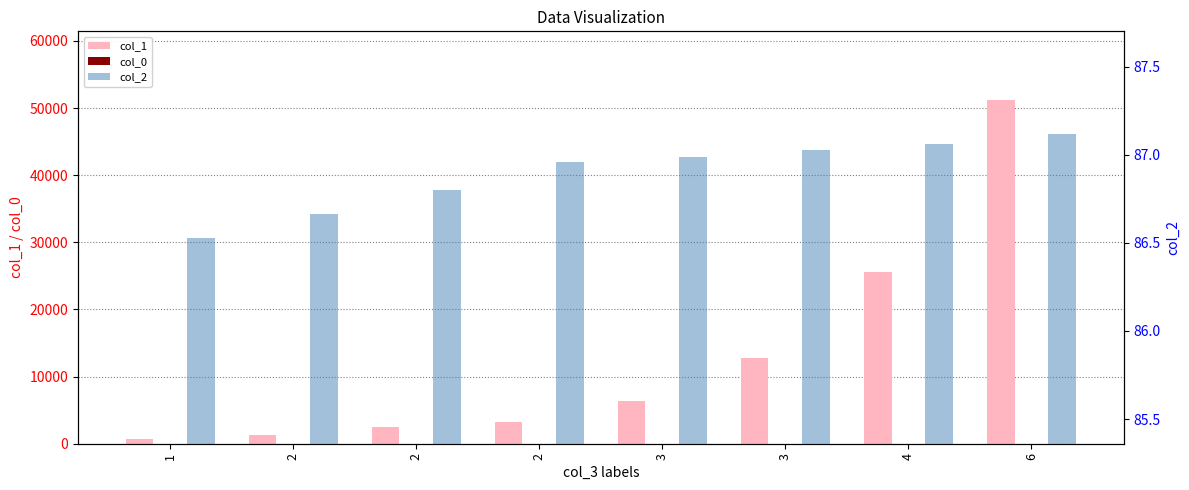

At which category is the sum across all series the highest?

6